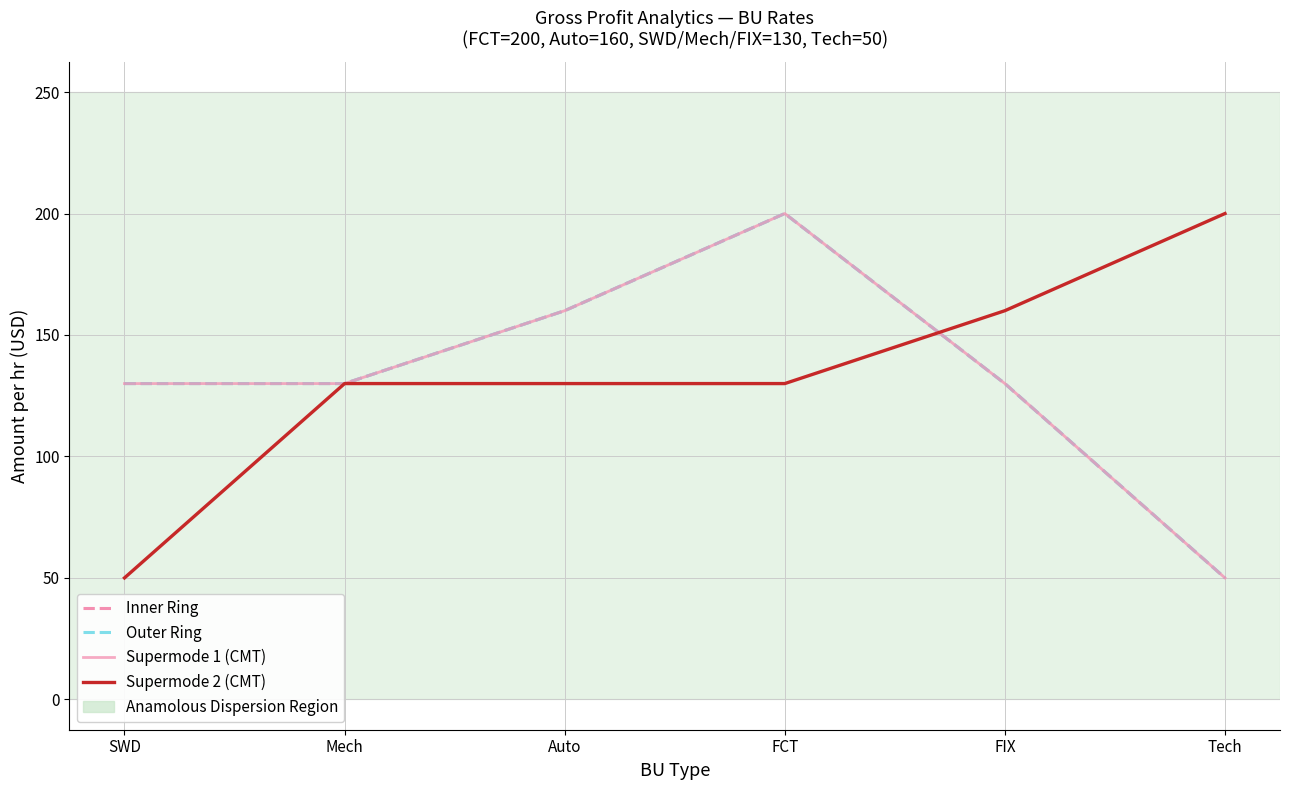

Where do Supermode 1 (CMT) and Supermode 2 (CMT) first cross each other?

FCT and FIX